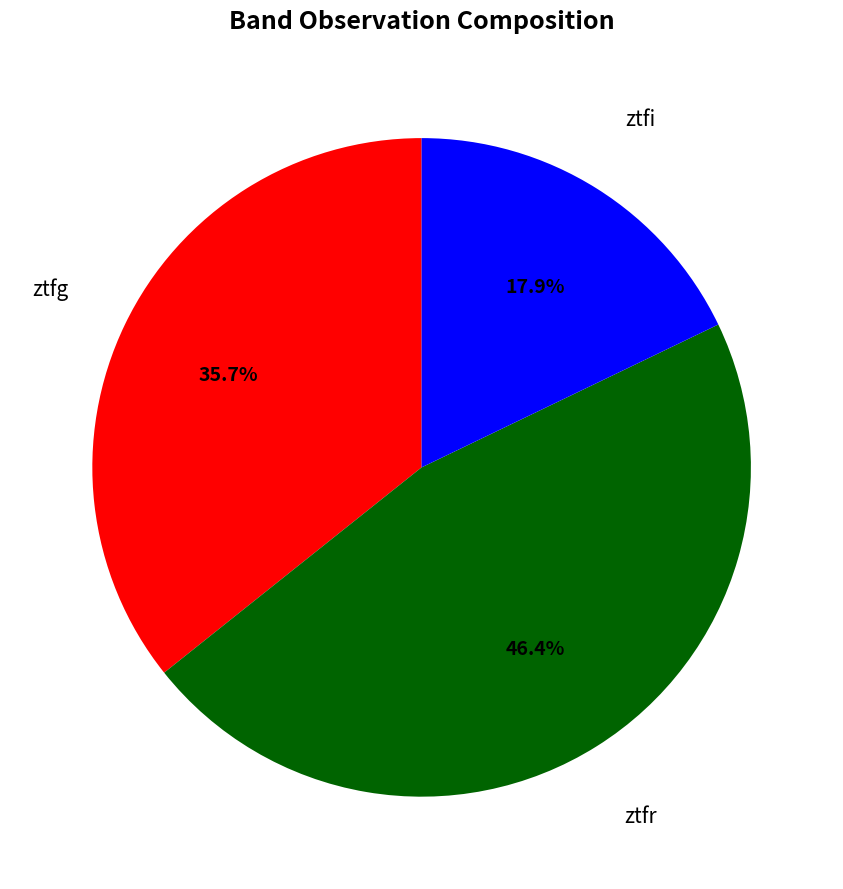

Is there a majority slice in this chart?

No